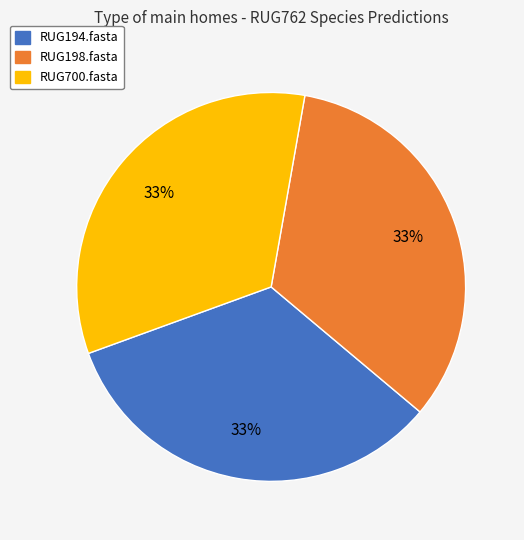

Is the sum of RUG194.fasta and RUG700.fasta greater than half?

Yes